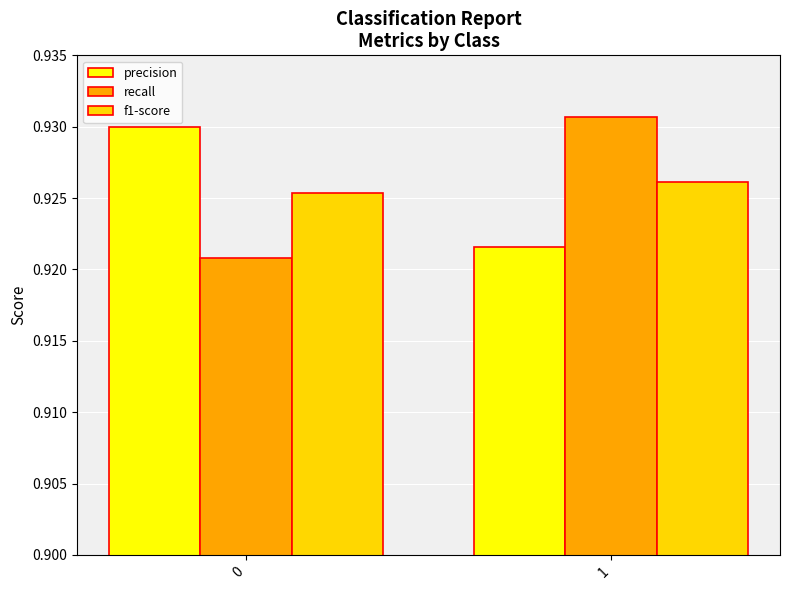

Which category has the highest value across all series?

1